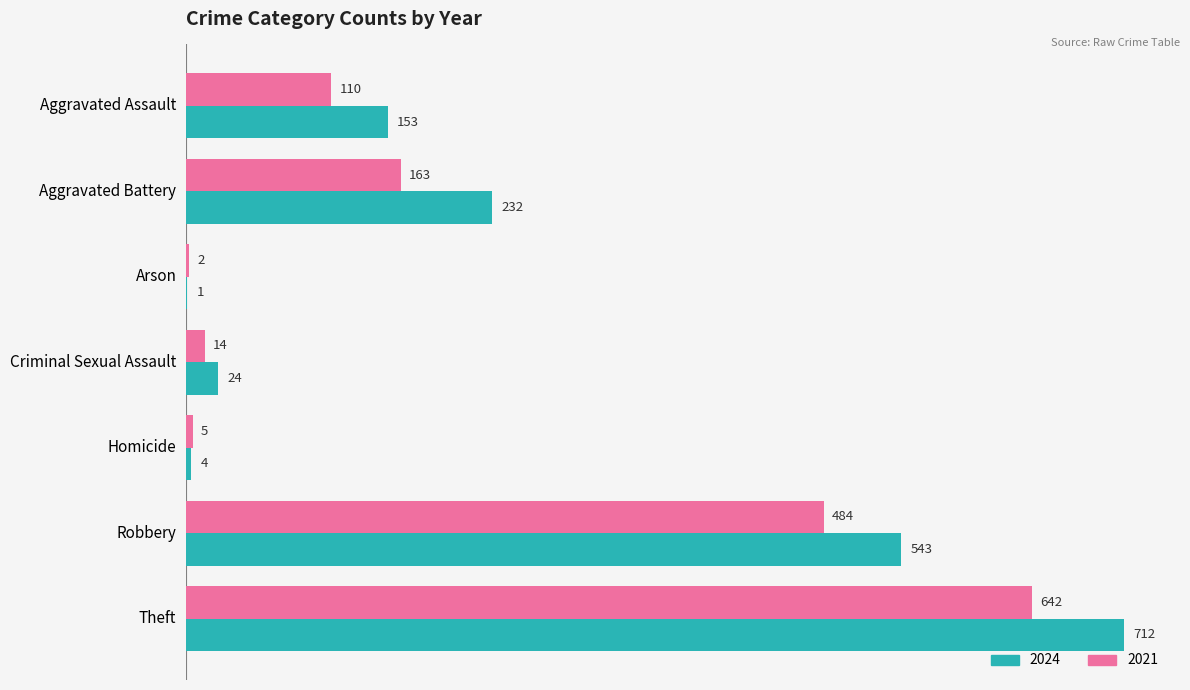

The 2021 series shows 23 at Aggravated Assault. True or false?

False